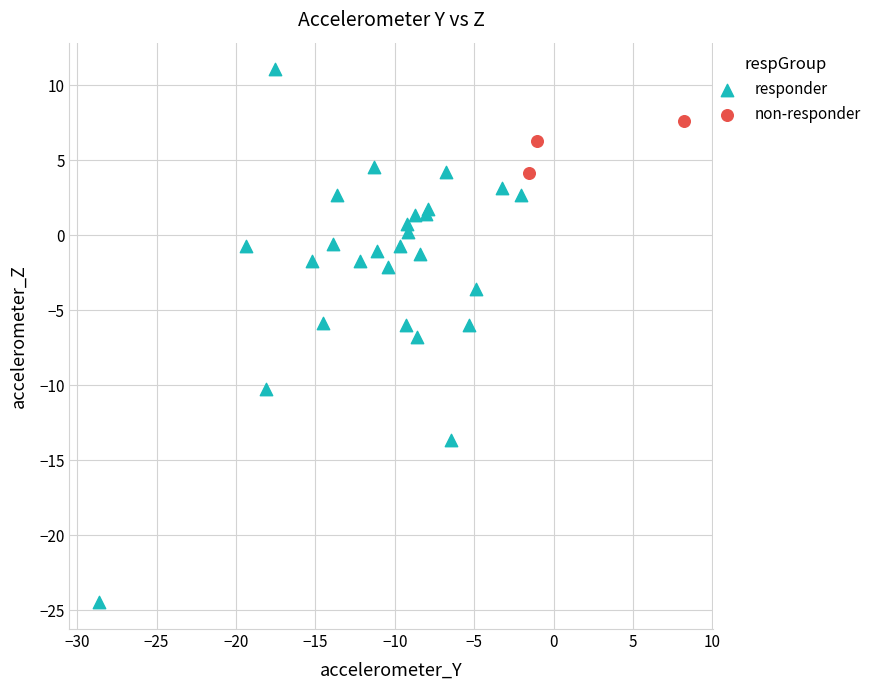

Which series has the widest spread of Y values?

responder